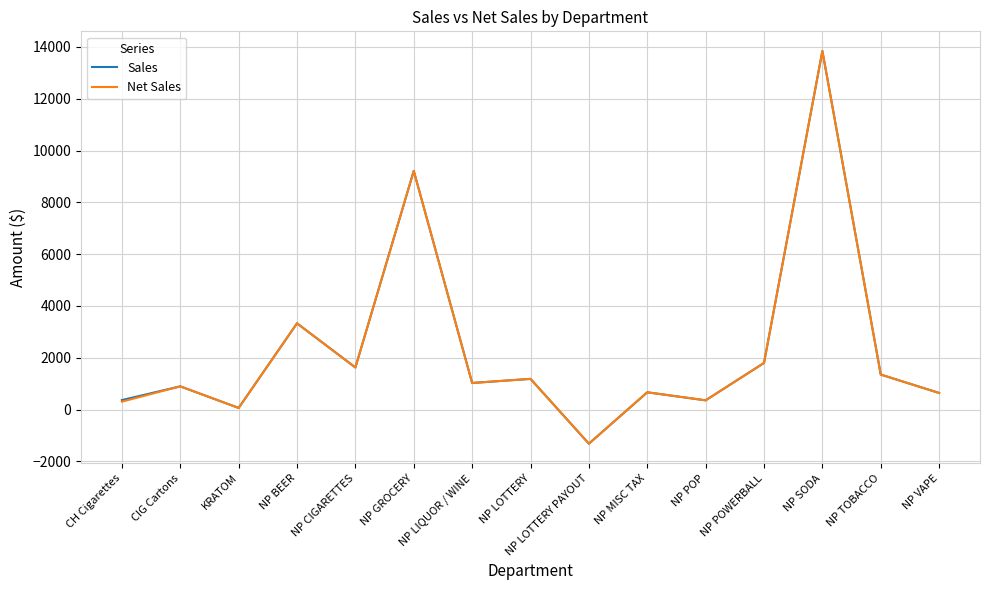

At which category does Sales reach its first local peak?

CIG Cartons